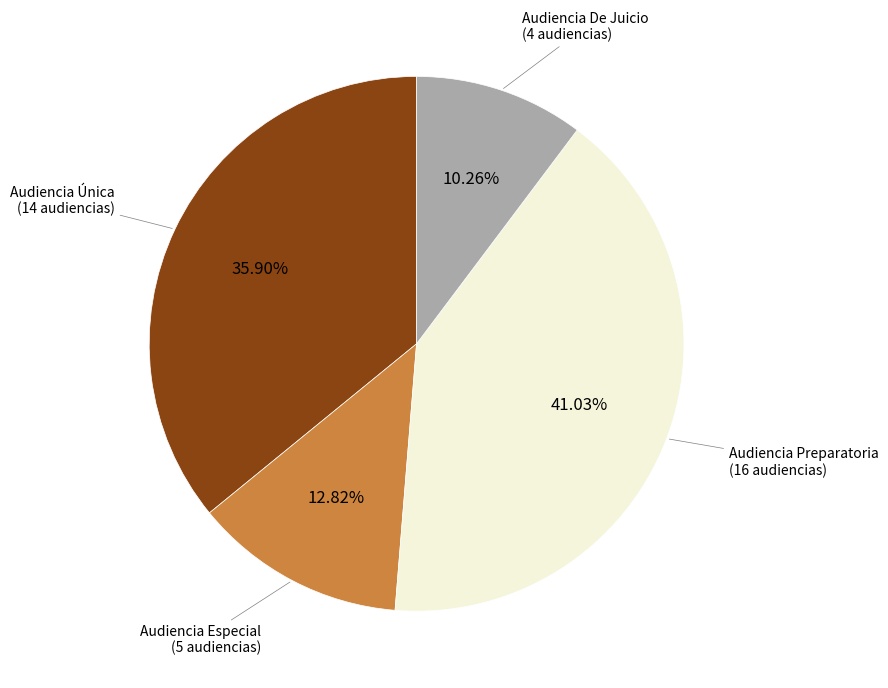

Approximately how many times larger is the value at Audiencia Única compared to Audiencia Especial?

2.8